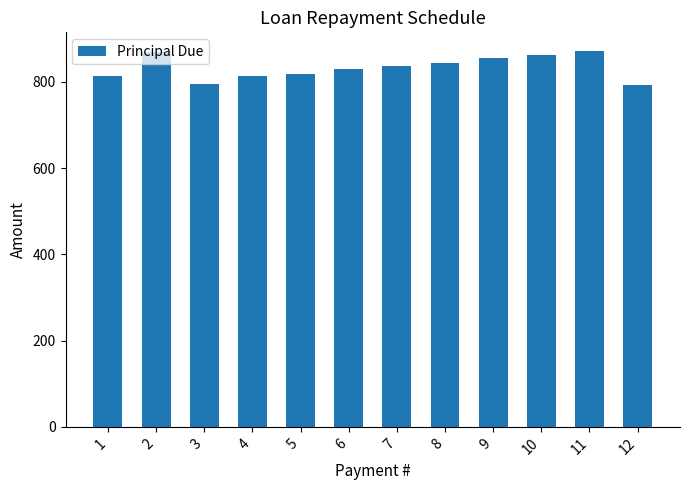

How many values are below 836?

6